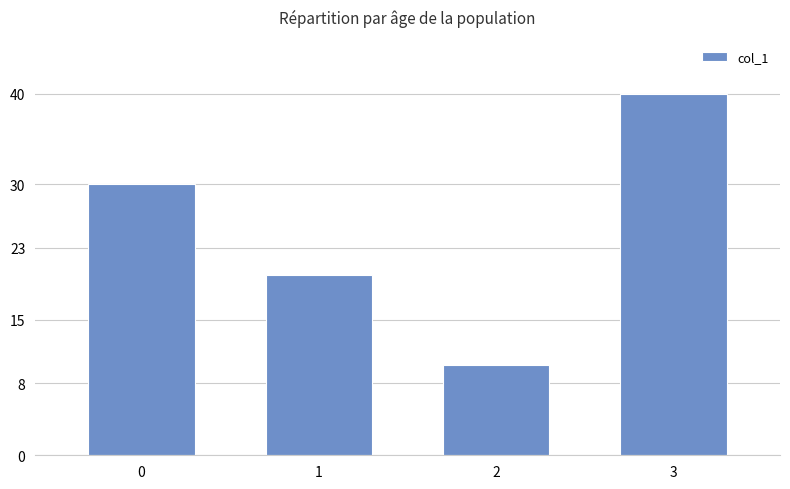

Reading left to right, list all the values displayed in this chart.

0=30	1=20	2=10	3=40